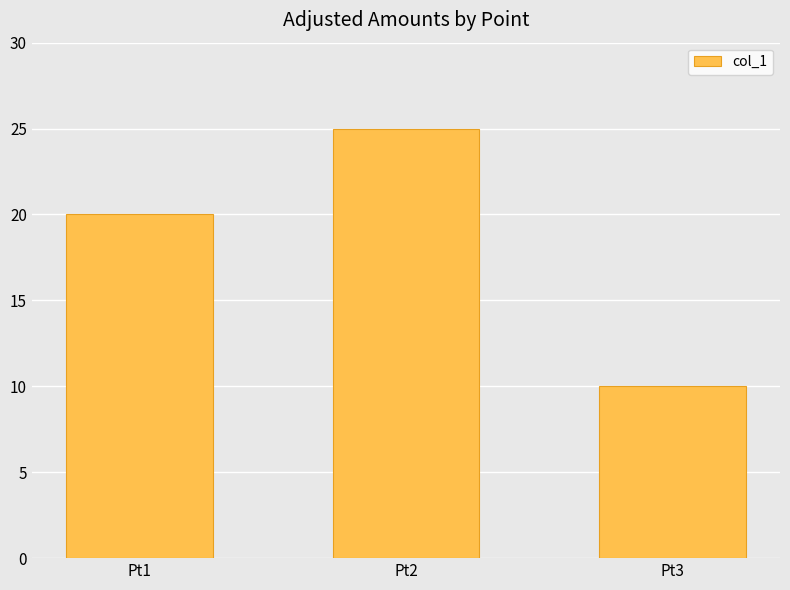

Rank the categories by value from lowest to highest.

Pt3, Pt1, Pt2